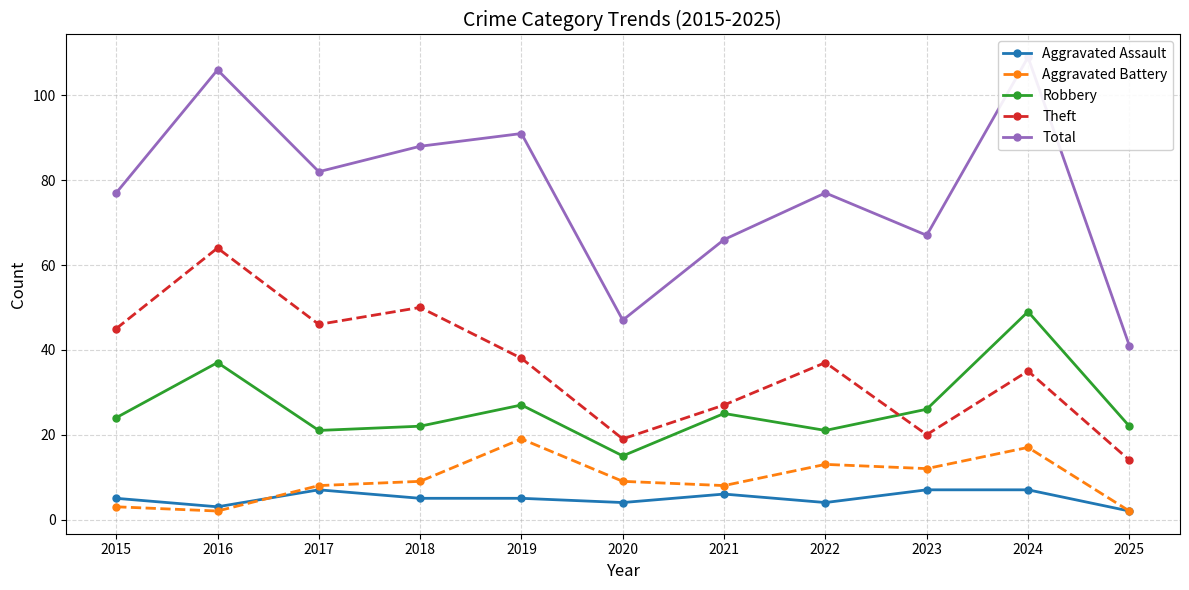

Rank the series at 2025 from lowest to highest value.

Aggravated Assault, Aggravated Battery, Theft, Robbery, Total